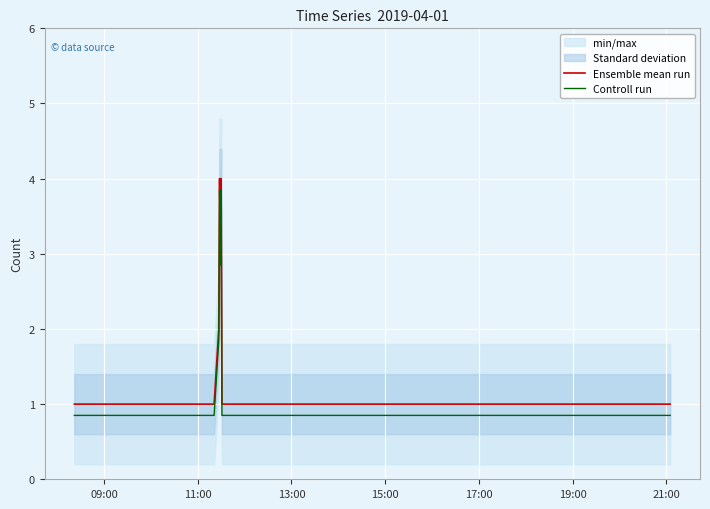

What is the maximum value for Ensemble mean run?

4.0